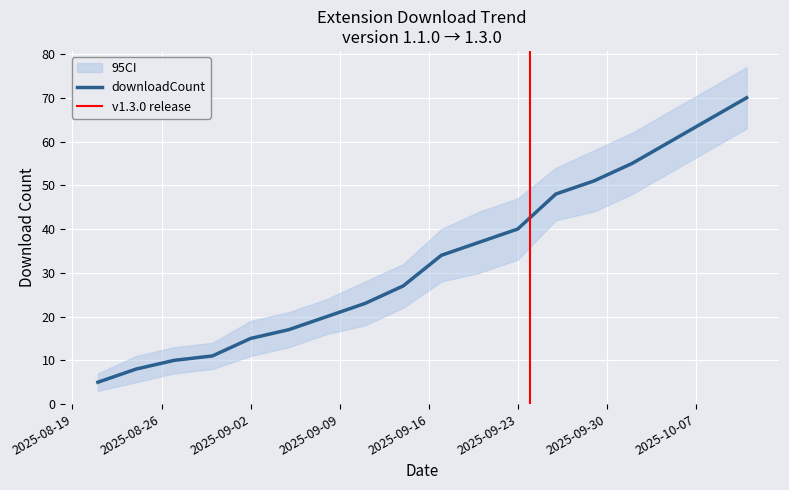

How many values in the downloadCount_hi series are below 40?

9